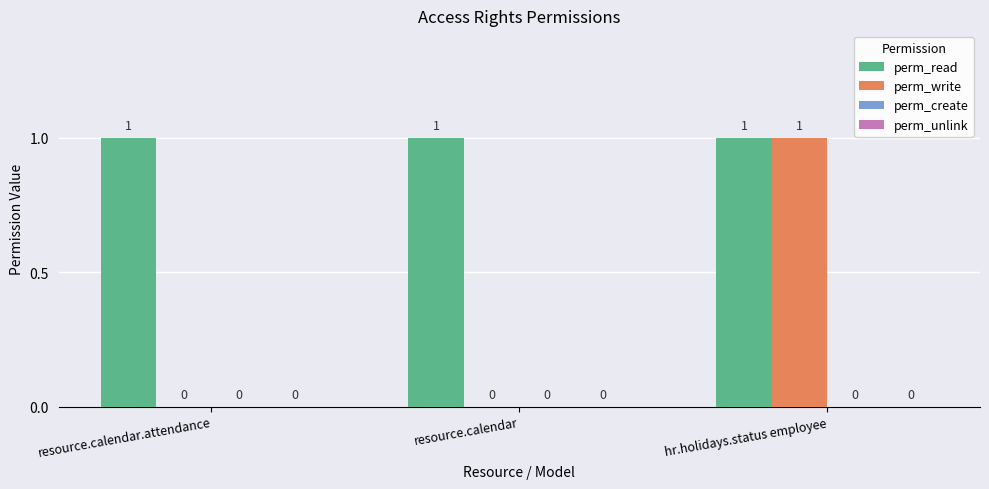

How many series are shown in this chart?

2